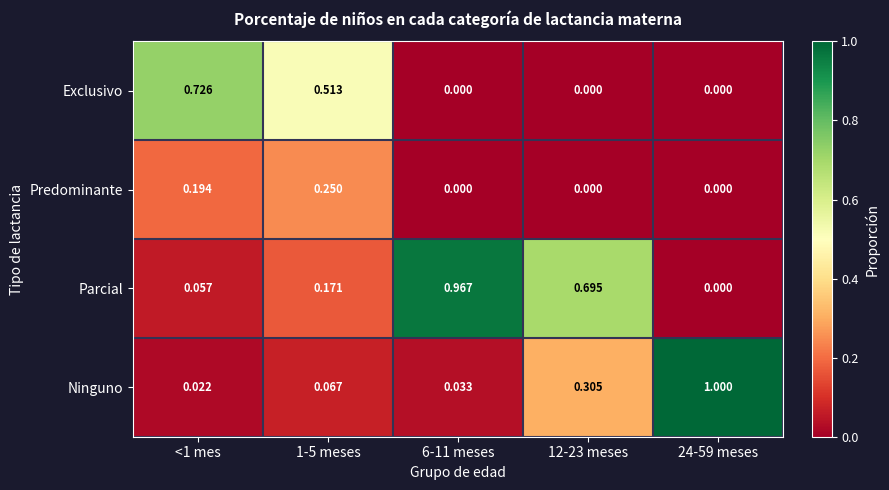

Which series has the largest range (max minus min)?

Ninguno